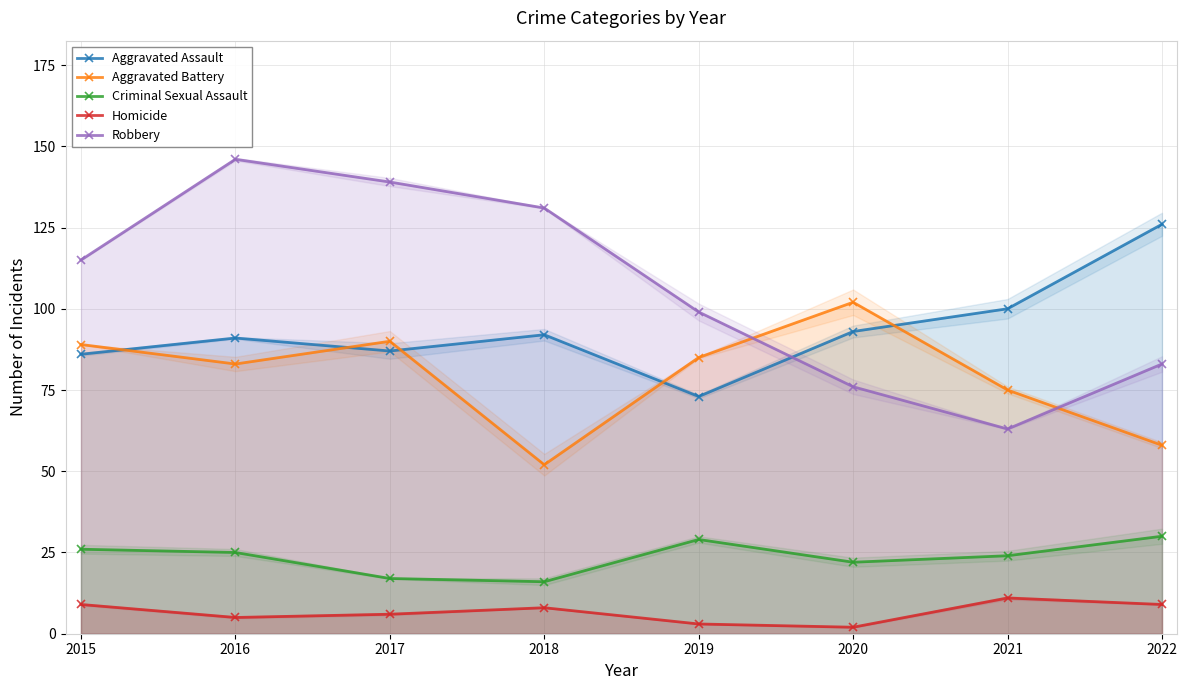

True or false: Criminal Sexual Assault has more than 0 points higher than both neighbors.

True